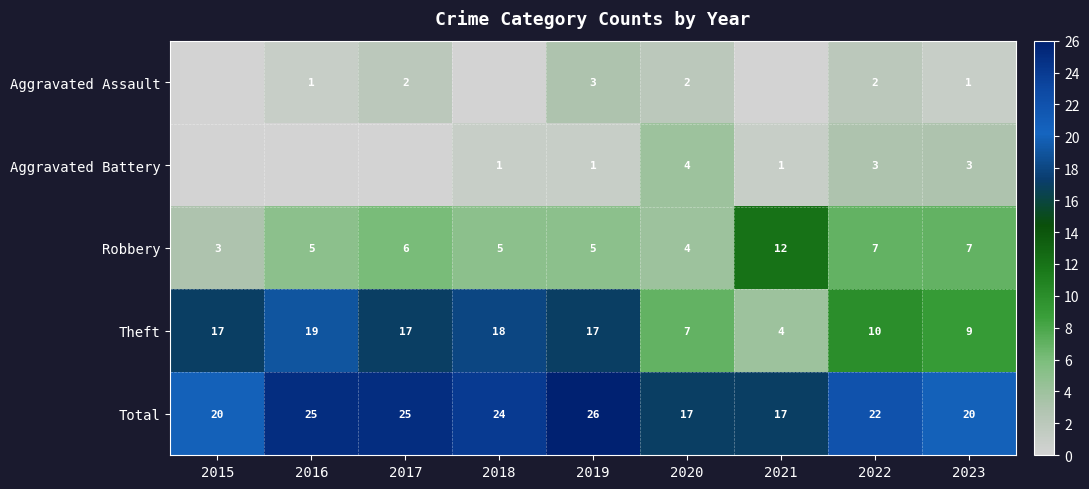

How many data points in Robbery are less than 5?

2